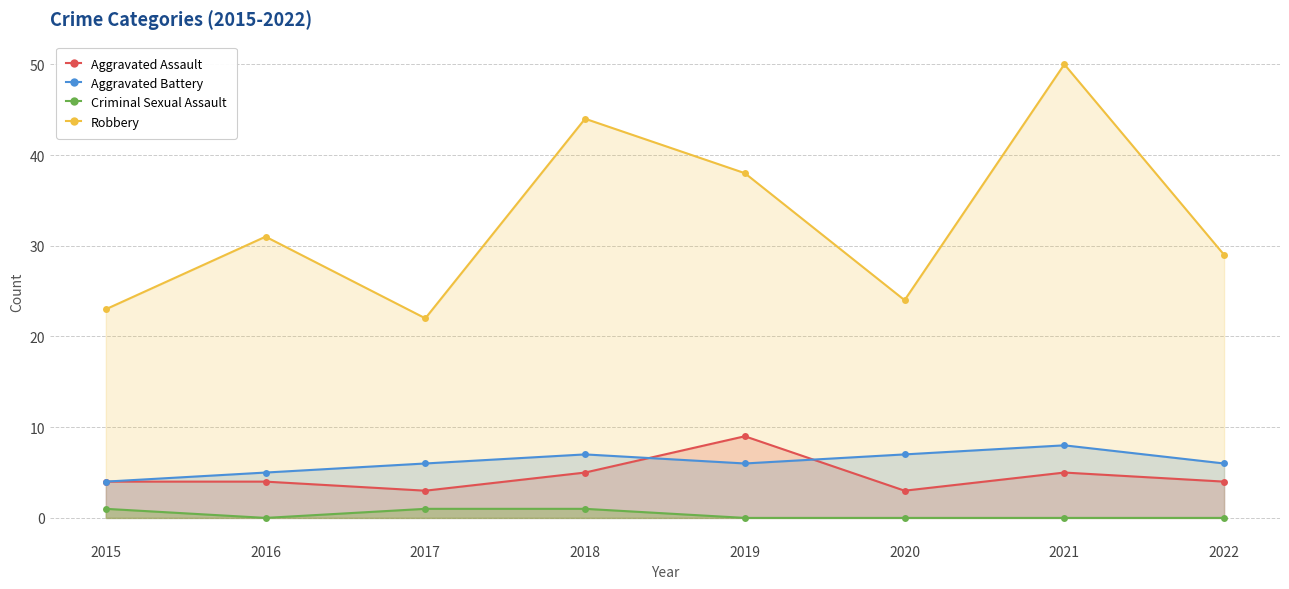

What is the total value across all series at 2022?

39